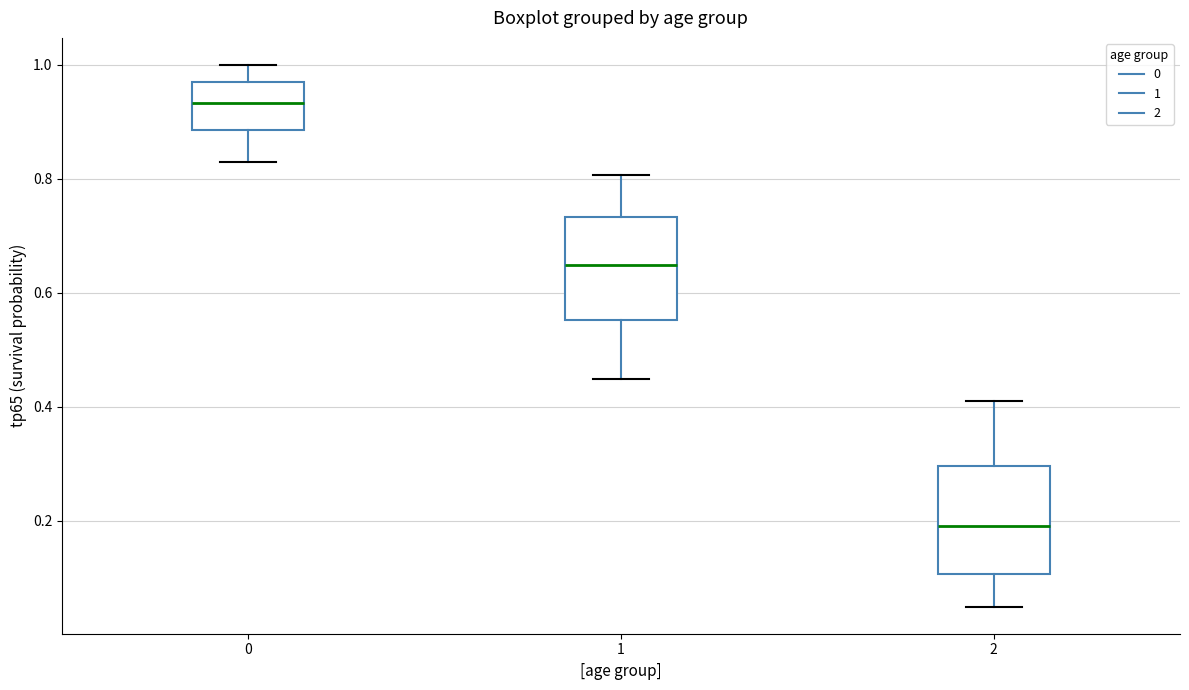

Reading left to right, read every box against the y-axis: the position of its median line, the range the box covers, and the ends of its whiskers. The values are not printed on the chart, so give them approximately, as read against the axis.

0: median 0.94, box 0.88 to 0.98, whiskers 0.84 to 1.00
1: median 0.64, box 0.56 to 0.74, whiskers 0.44 to 0.80
2: median 0.20, box 0.10 to 0.30, whiskers 0.04 to 0.42